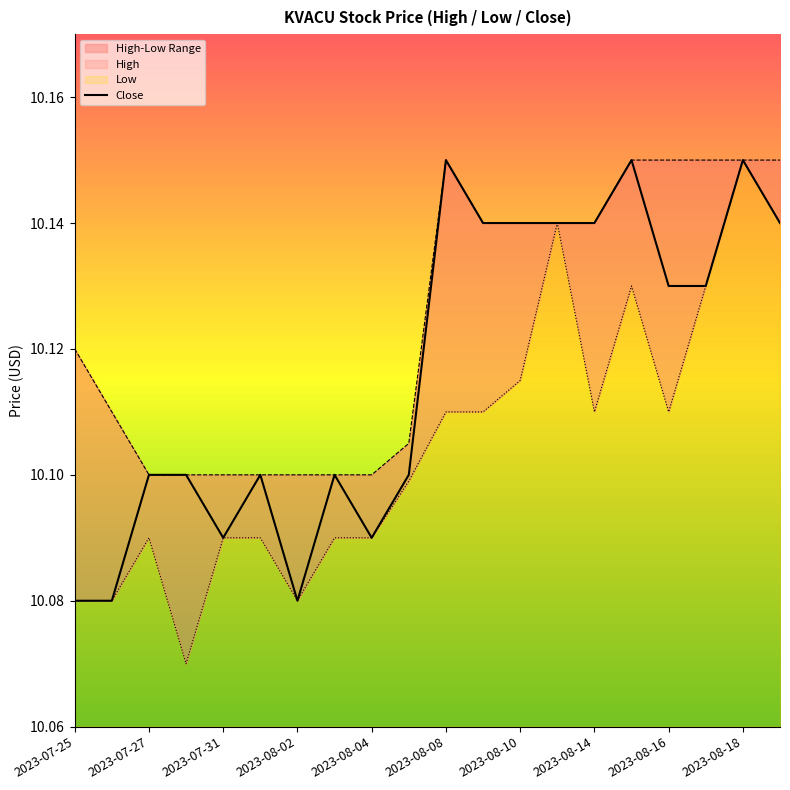

What is the label of the 15th point from the left?

2023-08-14